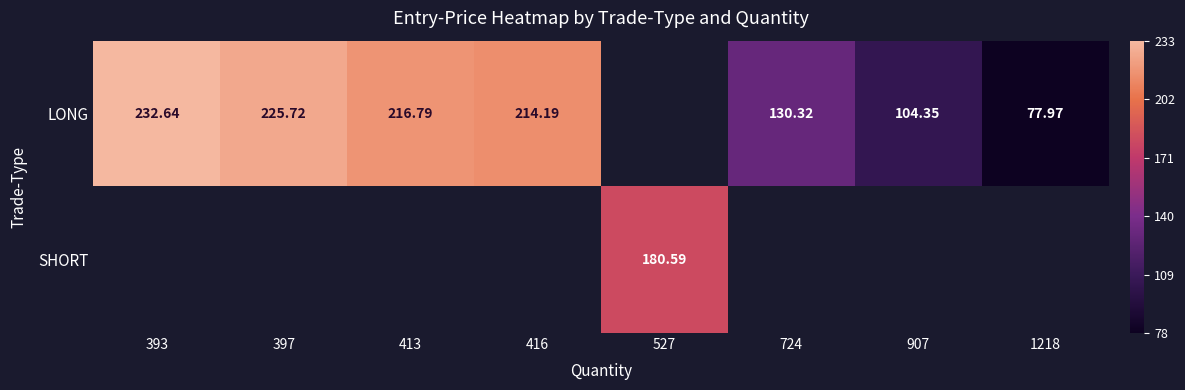

What is the lowest value of the LONG series?

78.0